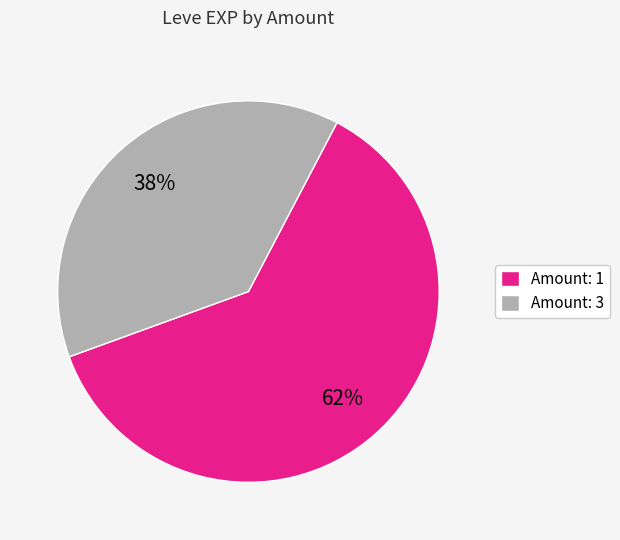

Between Amount: 3 and Amount: 1, which is larger?

Amount: 1